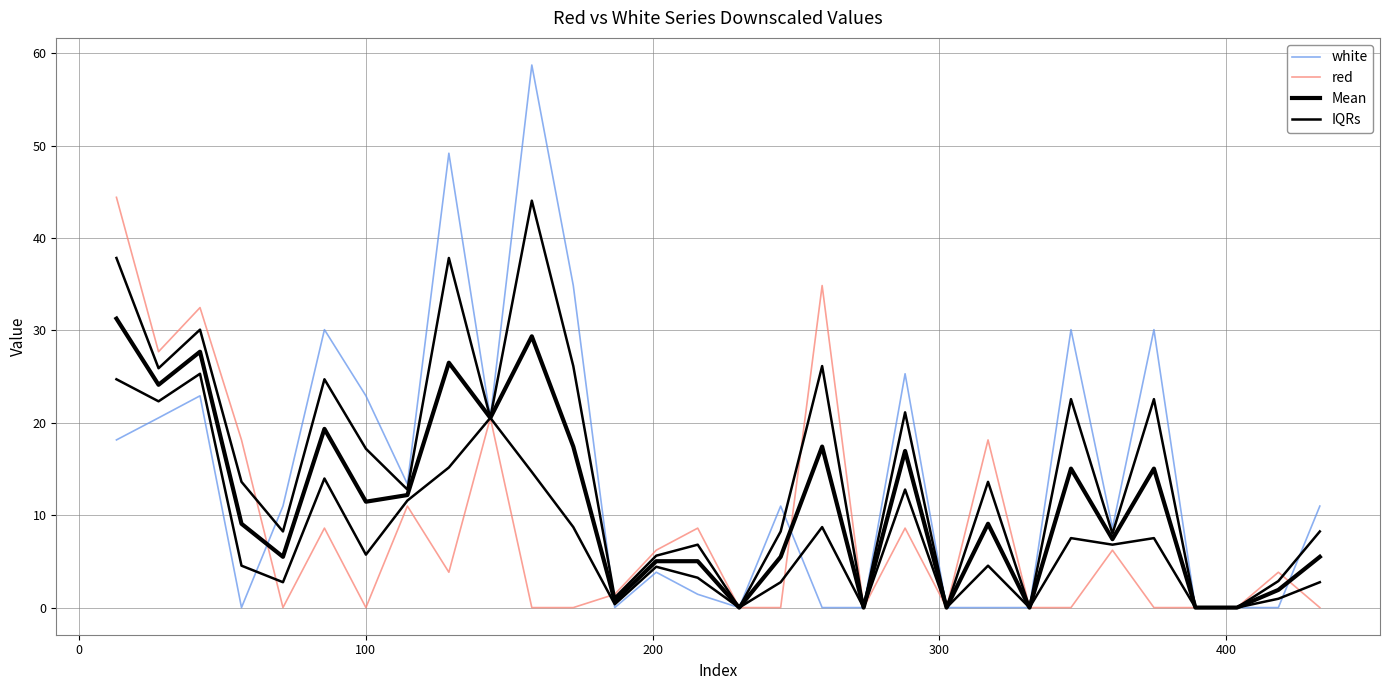

How many interior local peaks does the IQRs series have?

9